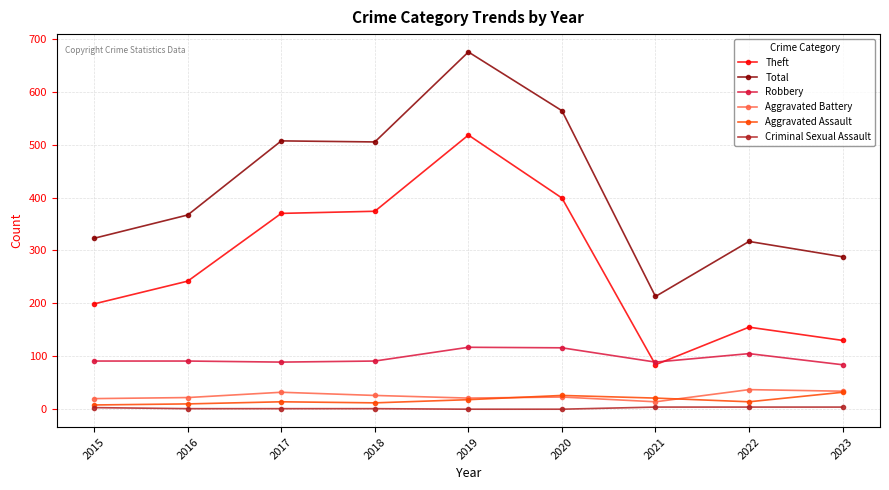

What is the spread (max minus min) of values at 2018?

504